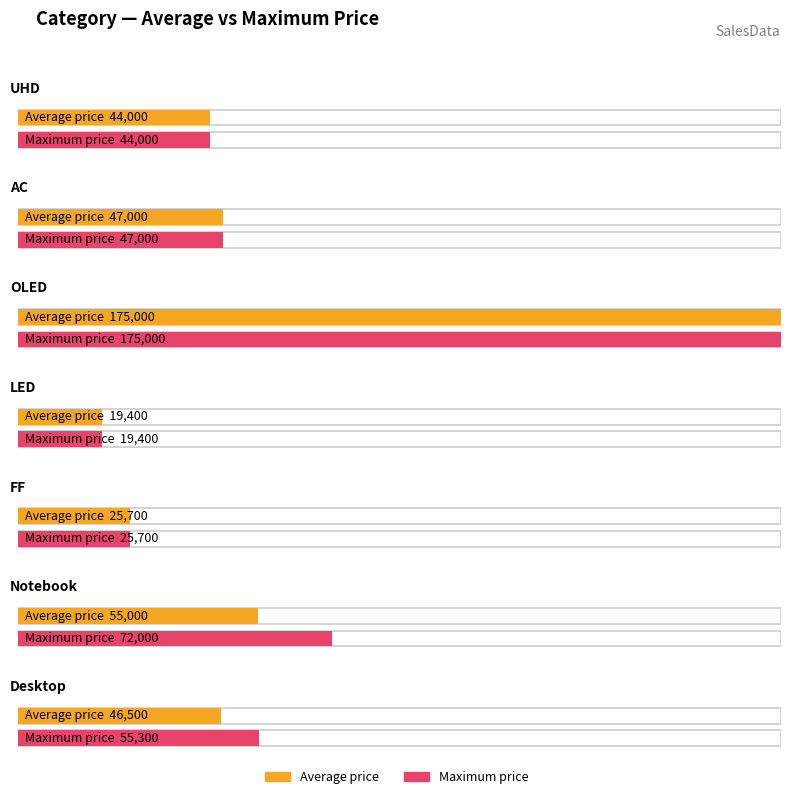

List the labels in order of value, largest first.

OLED, Notebook, AC, Desktop, UHD, FF, LED